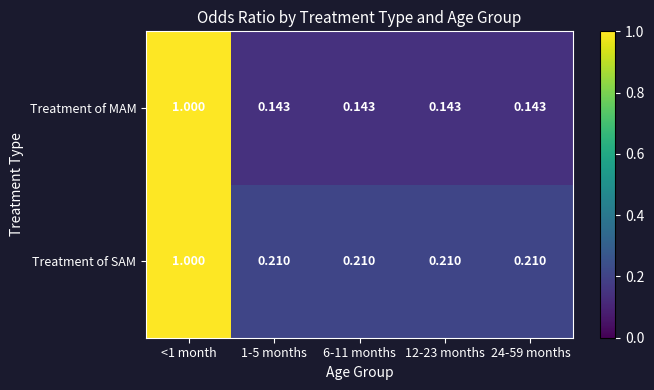

At how many categories does at least one series exceed 0?

5